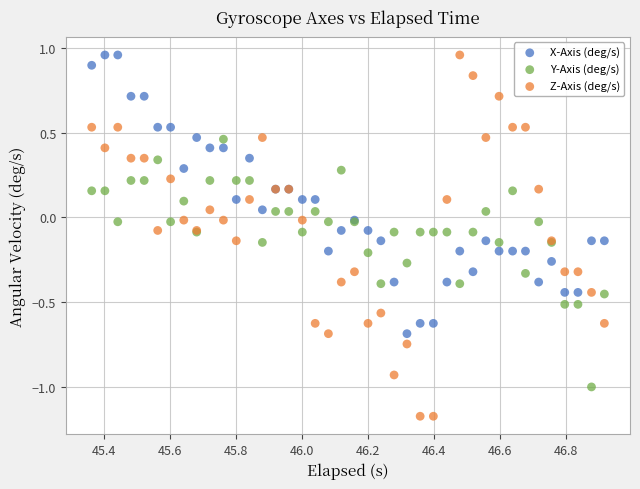

What are all the series names shown in the legend?

X-Axis (deg/s), Y-Axis (deg/s), Z-Axis (deg/s)